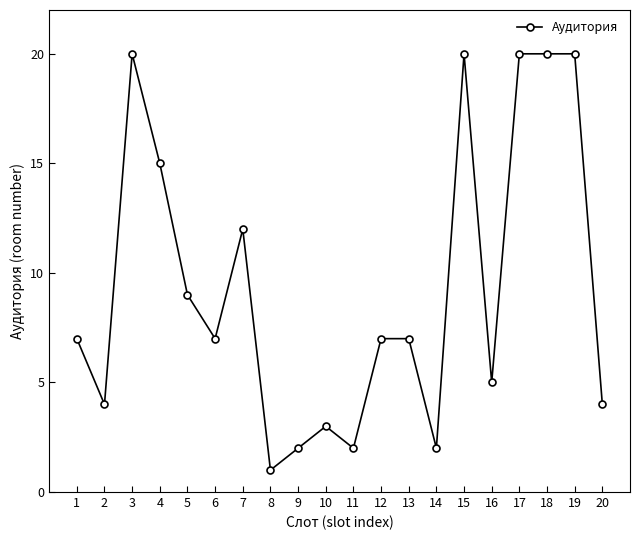

At which category does the data reach its first local peak?

3